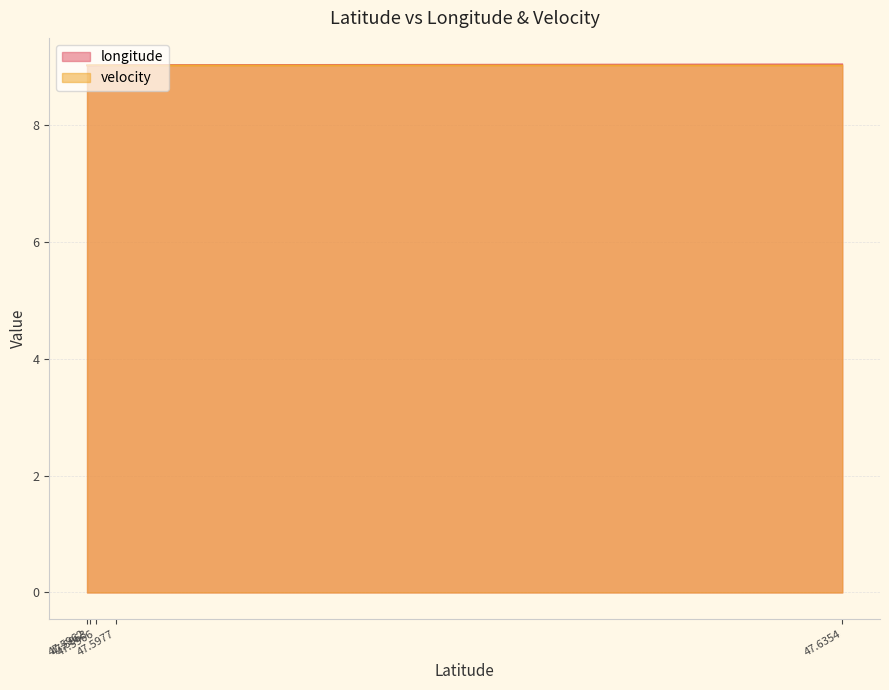

How many intersections are there between velocity and longitude?

1